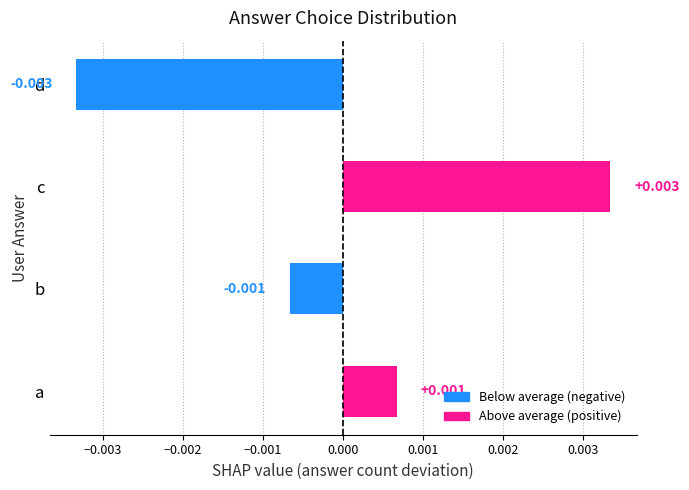

Which has a higher value, c or d?

c